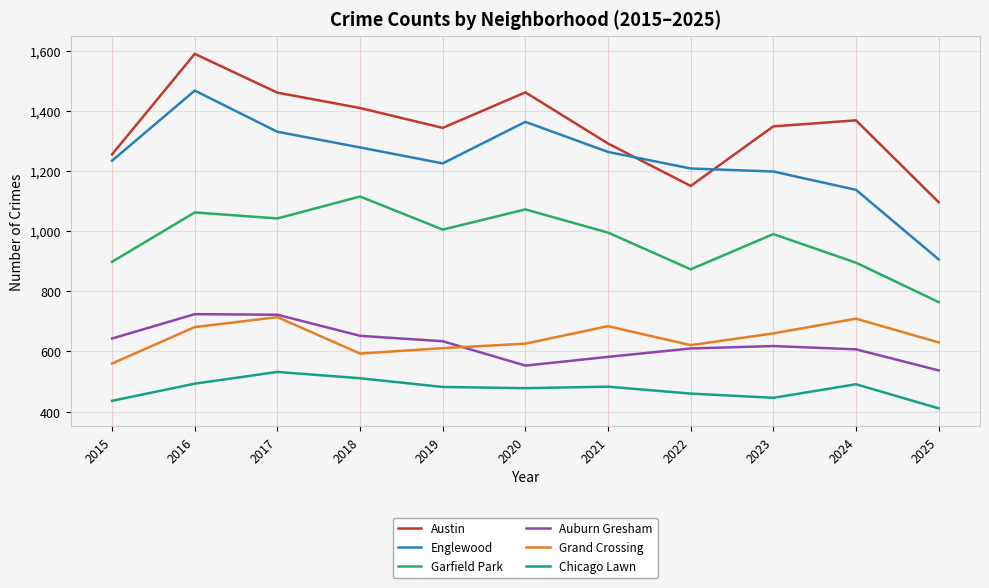

What is the sum of the Chicago Lawn values at 2020 and 2018?

989